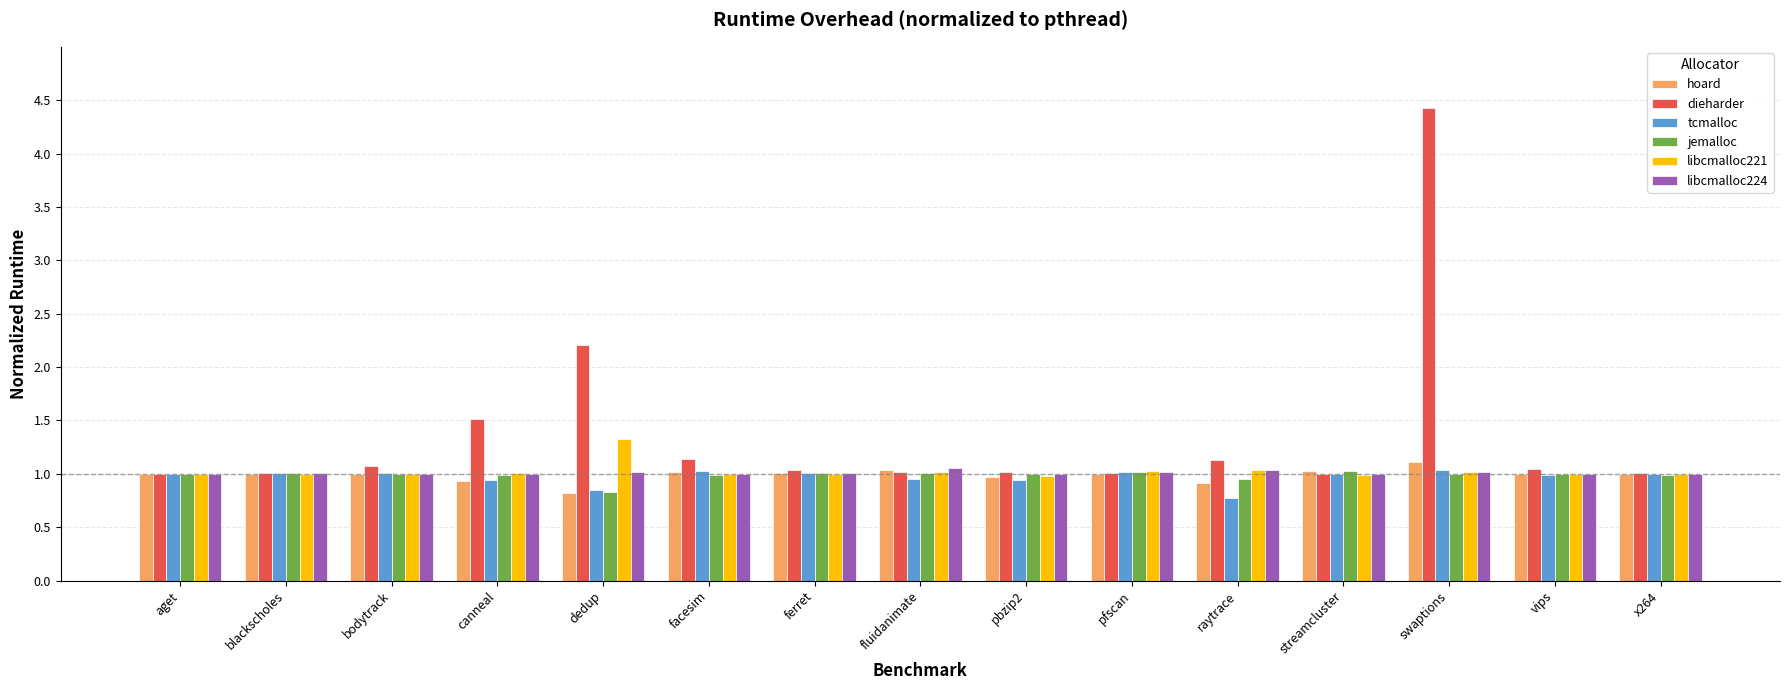

Are the bars grouped side by side (vs. stacked)?

Yes